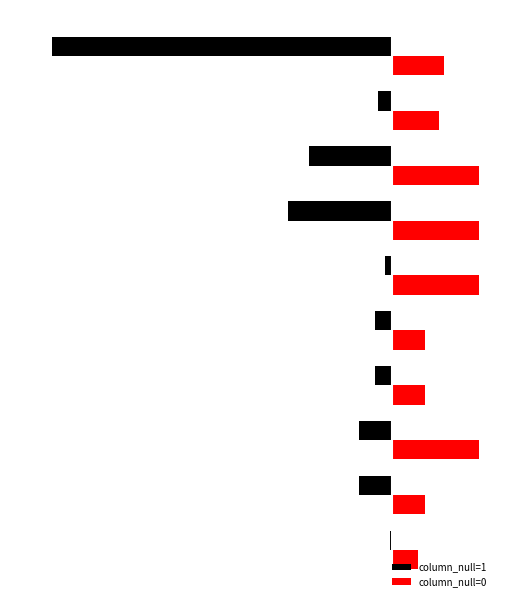

Are the bars grouped side by side (vs. stacked)?

Yes